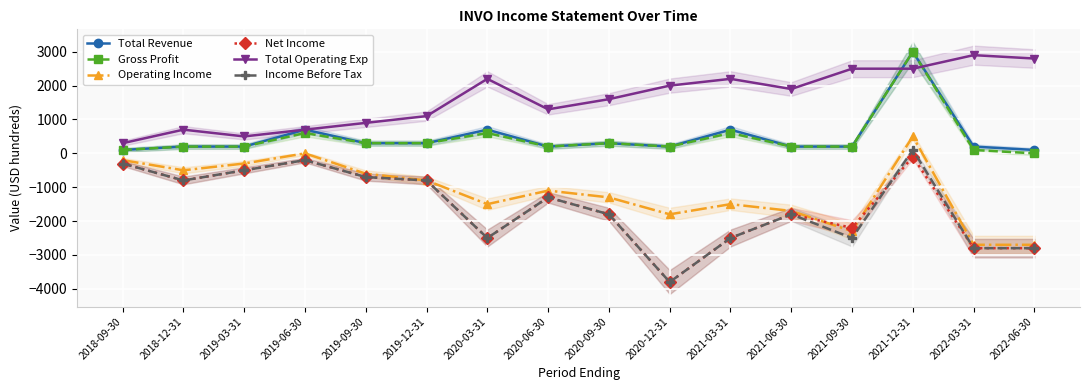

At which category is the sum across all series the highest?

2021-12-31